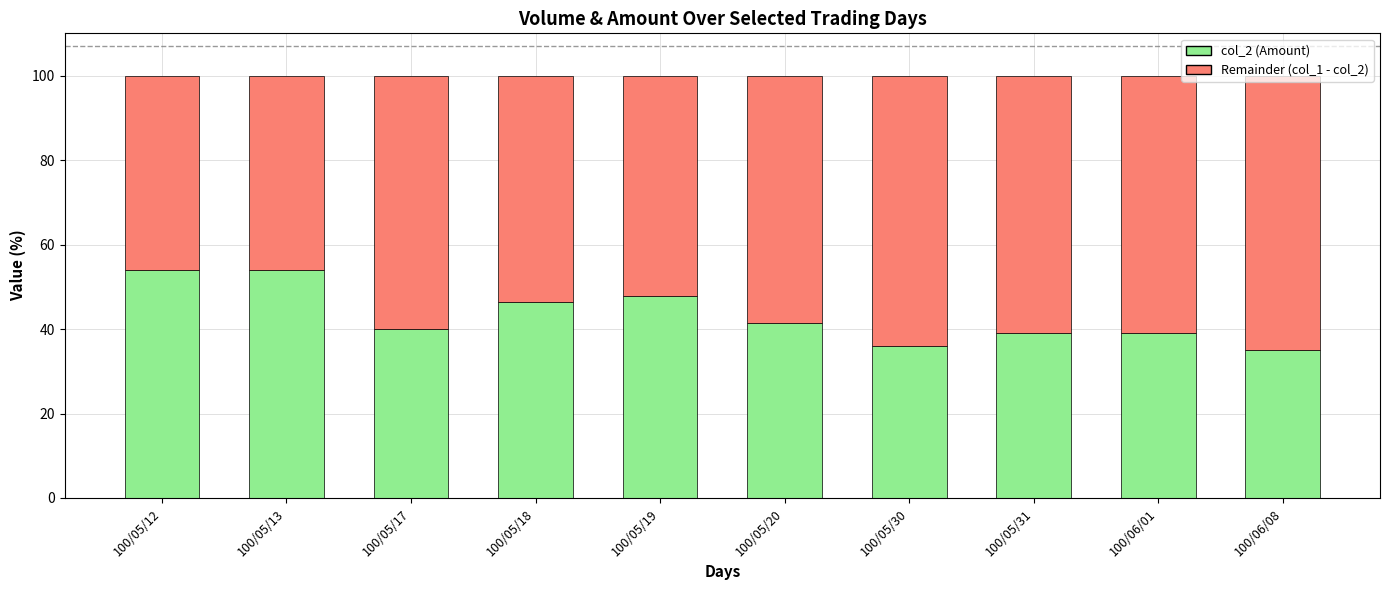

Is it true that col_2 (Amount) equals 54.0 at 100/05/13?

True